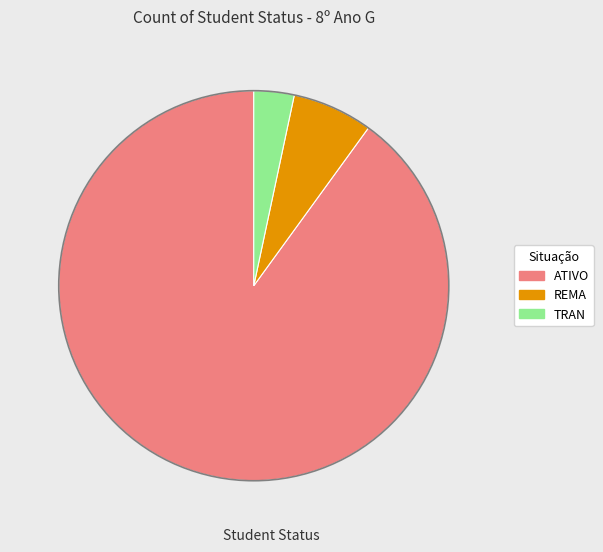

Rank the categories by value from lowest to highest.

TRAN, REMA, ATIVO